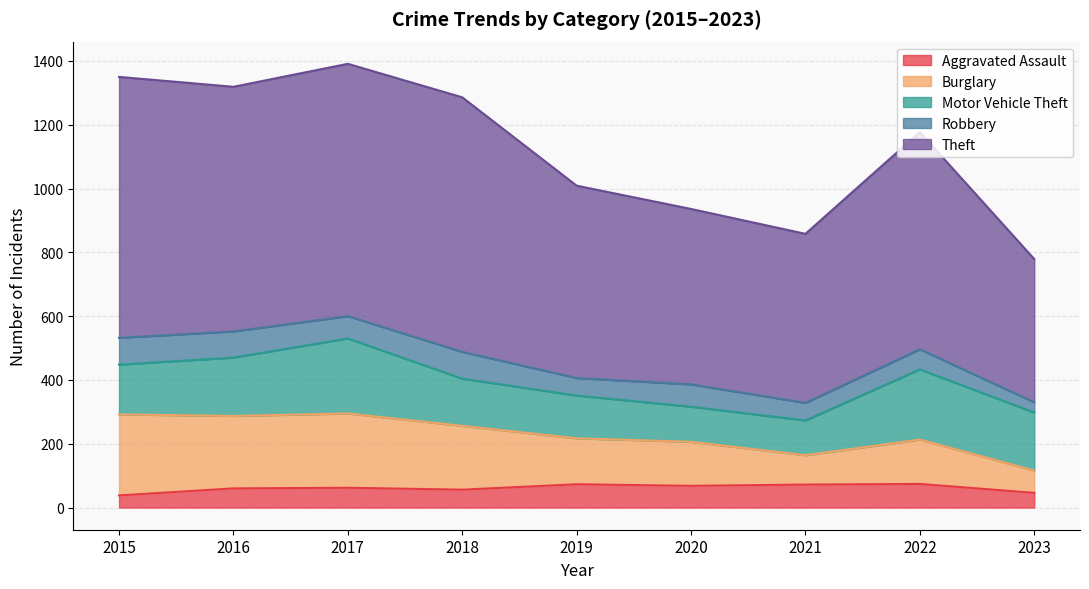

Which series has the widest spread of values?

Theft